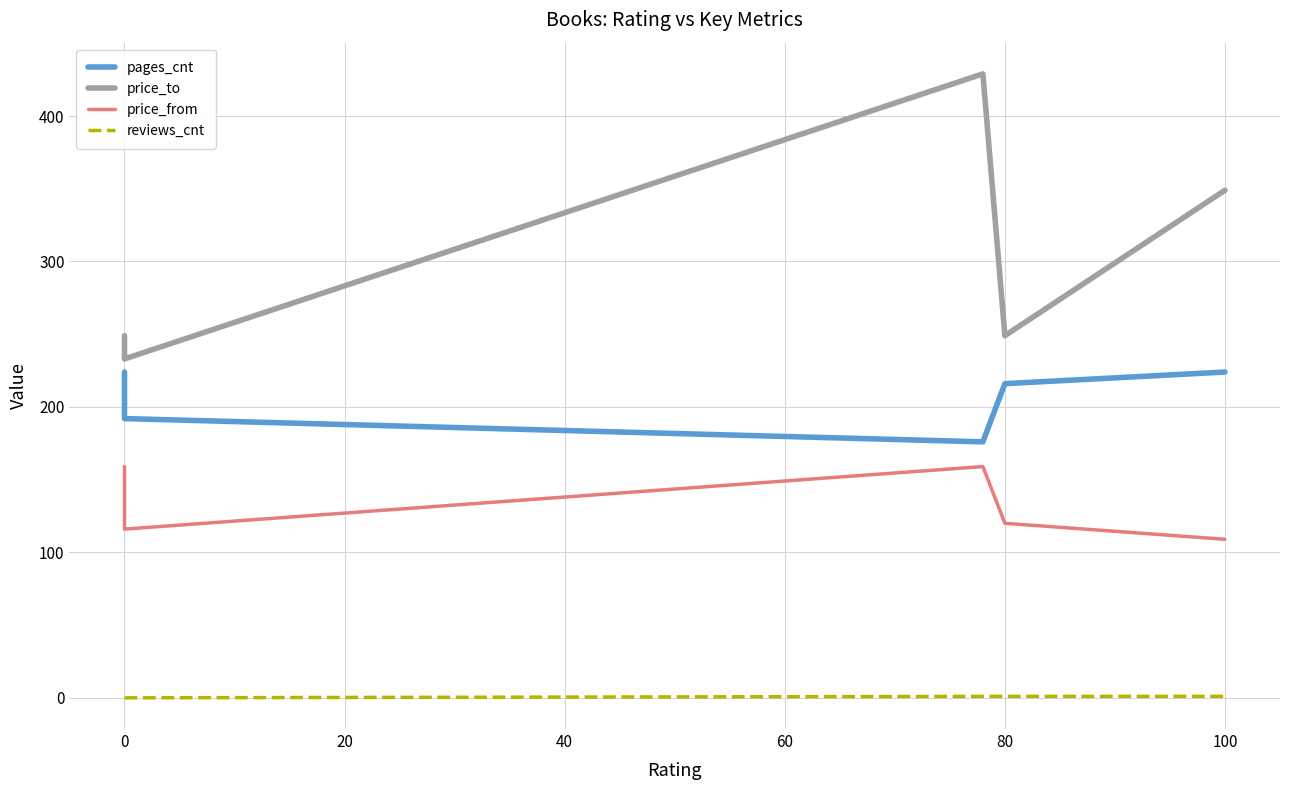

True or false: reviews_cnt and pages_cnt intersect in this chart.

False